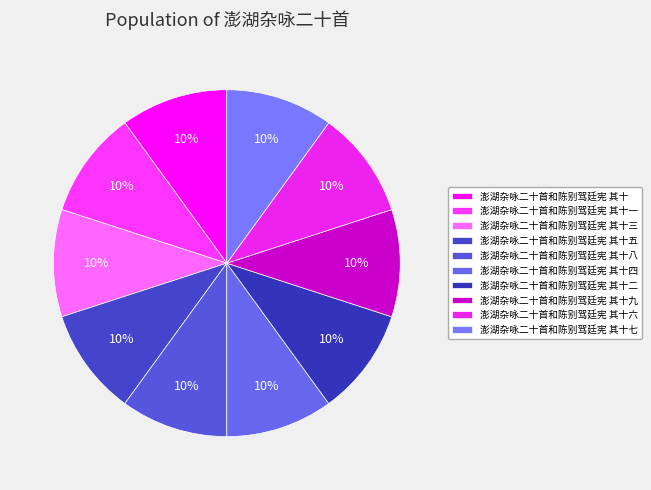

How many segments does this pie chart have?

10